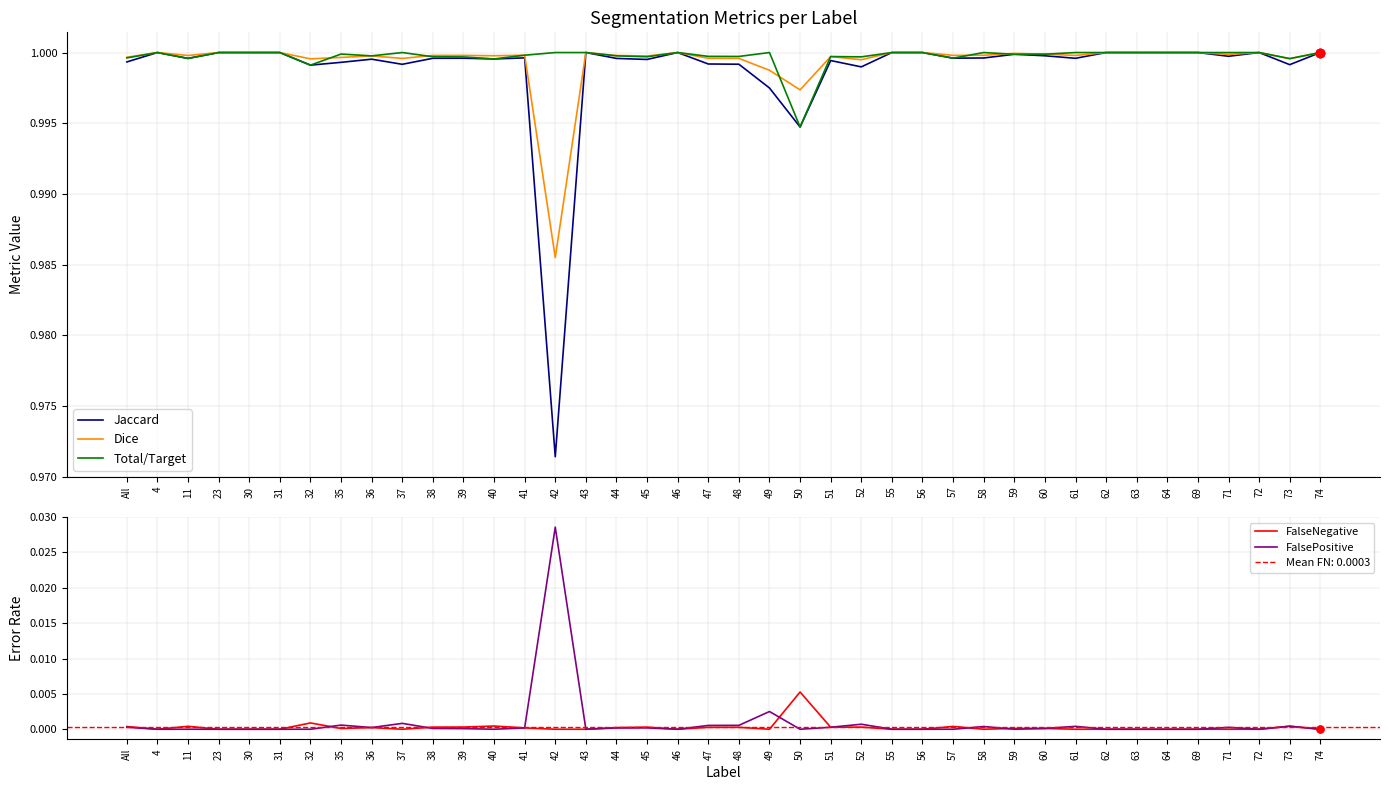

Where do Dice and Total/Target first cross each other?

32 and 35